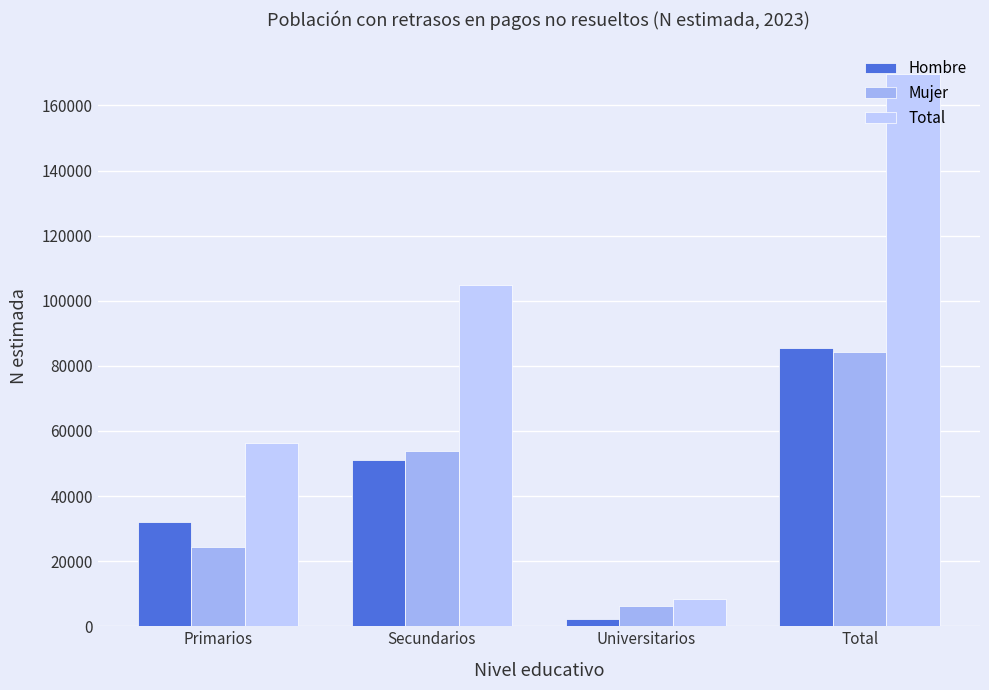

What value does the Hombre series have at Secundarios, to the nearest 100?

51000